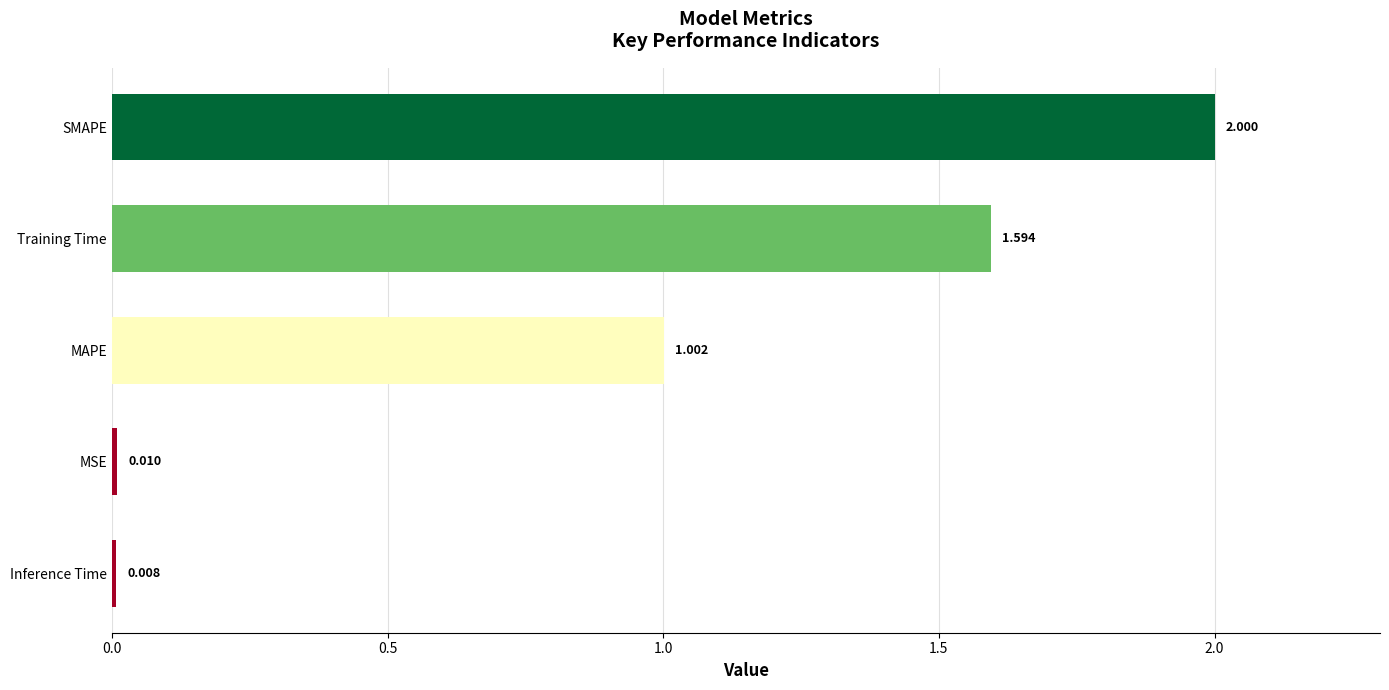

Which category has the lowest value across all series?

Inference Time